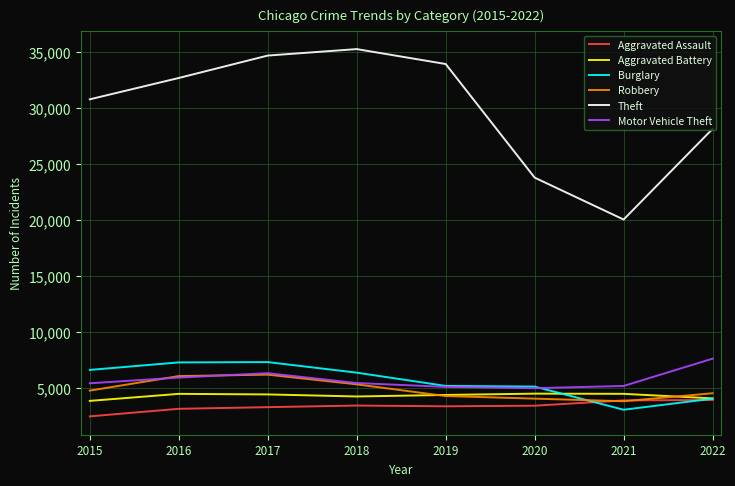

Read the Robbery value at 2016, to the nearest 50.

6050